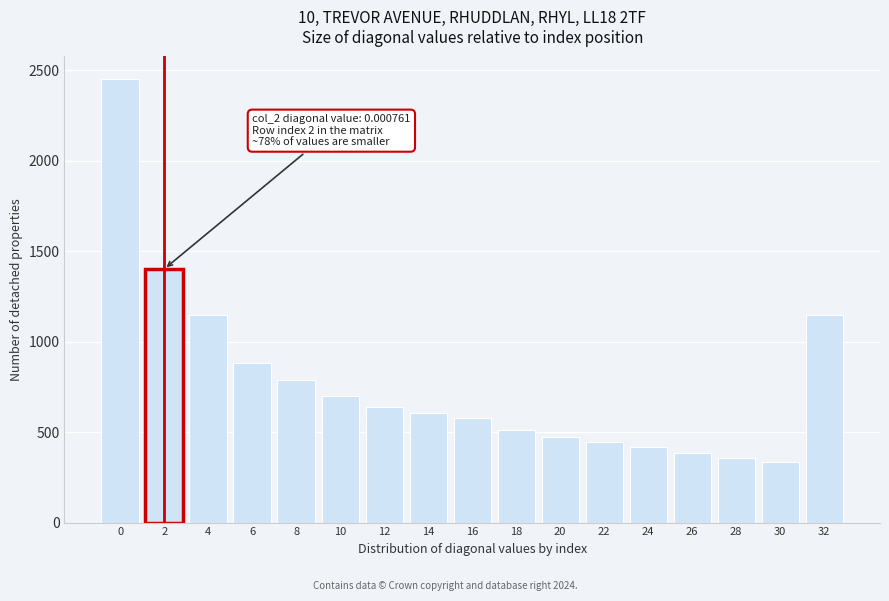

Approximately how many times larger is the value at 14 compared to 18?

1.2